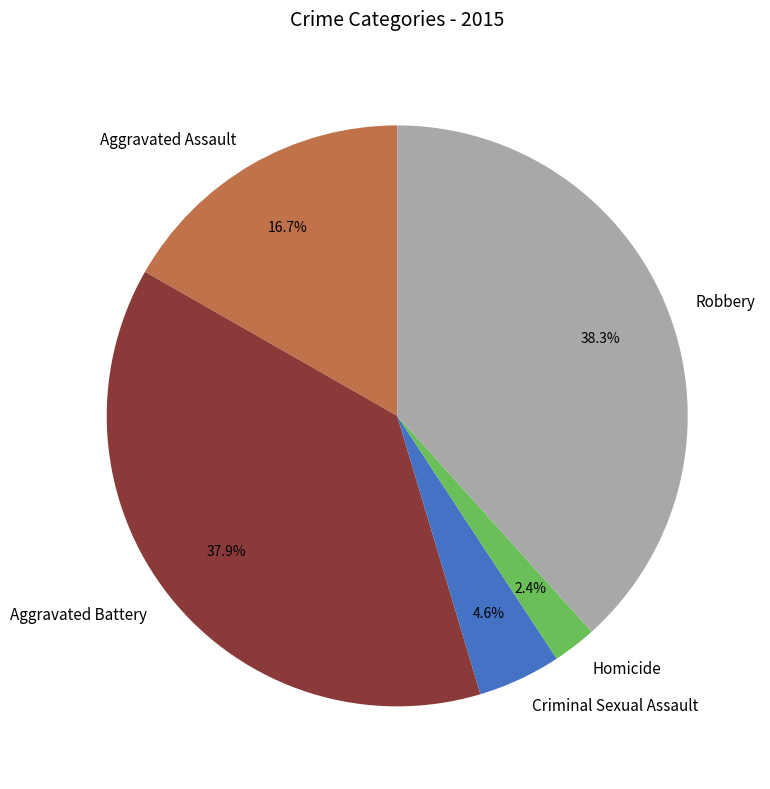

Do Homicide and Robbery together represent more than half of the pie?

No